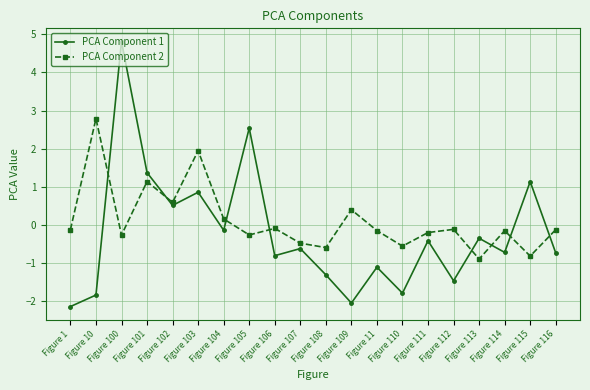

What is the sum of all PCA Component 1 values?

-4.1